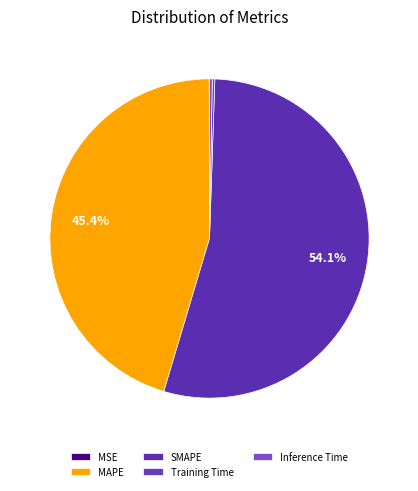

To the nearest percent, what is the difference between the MAPE and Training Time slice percentages?

45%